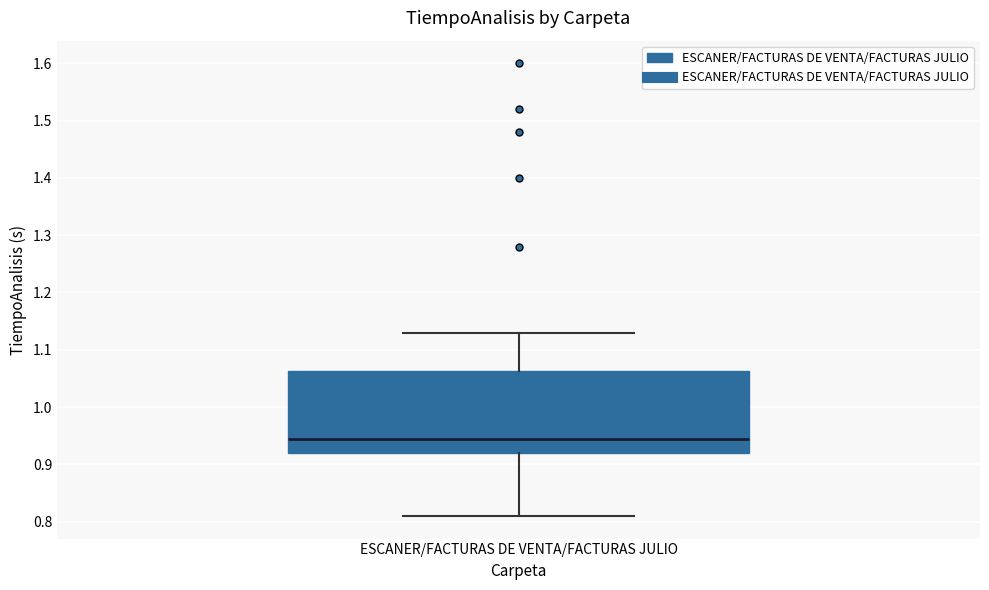

Transcribe this box plot: give where the median line is, the range the box spans, and where the two whiskers end, as read against the y-axis. The values are not printed on the chart, so give them approximately, as read against the axis.

median 0.95, box 0.92 to 1.06, whiskers 0.81 to 1.13